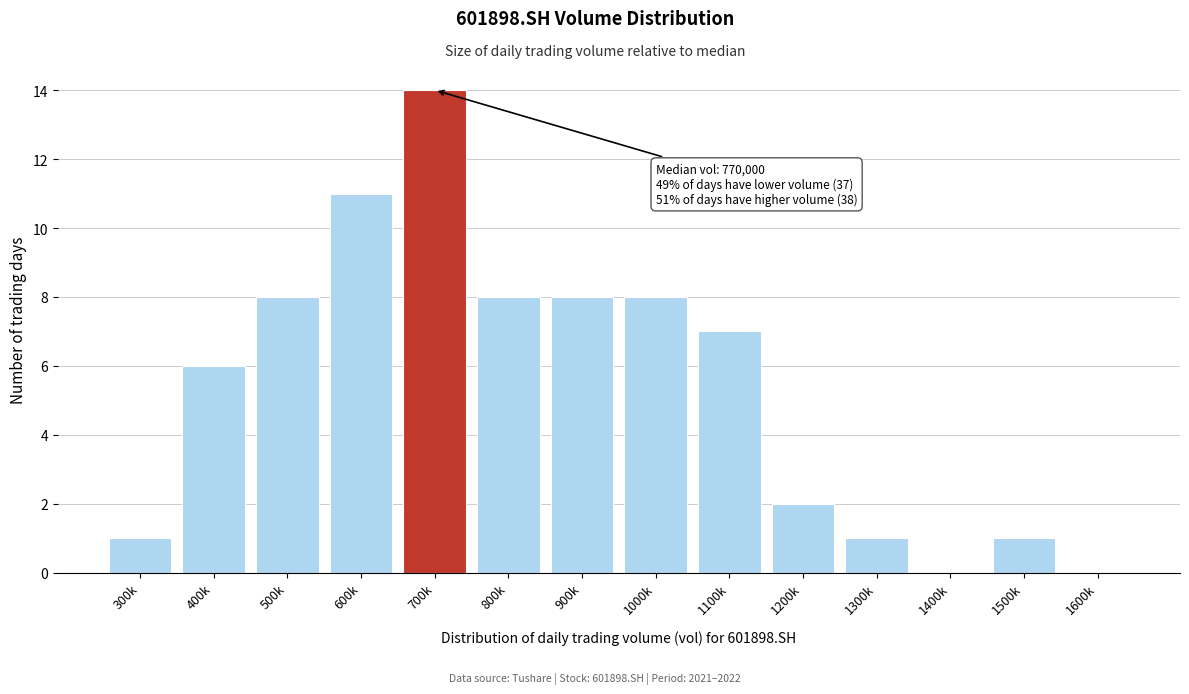

Reading left to right, list all the values displayed in this chart.

300k=1	400k=6	500k=8	600k=11	700k=14	800k=8	900k=8	1000k=8	1100k=7	1200k=2	1300k=1	1400k=0	1500k=1	1600k=0